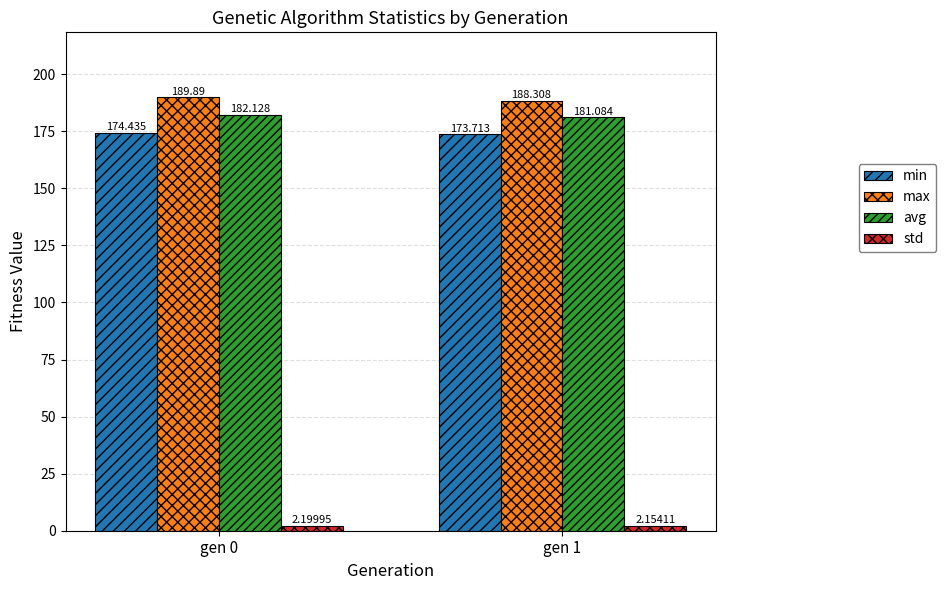

List the series in order of their peak value, lowest first.

std, min, avg, max